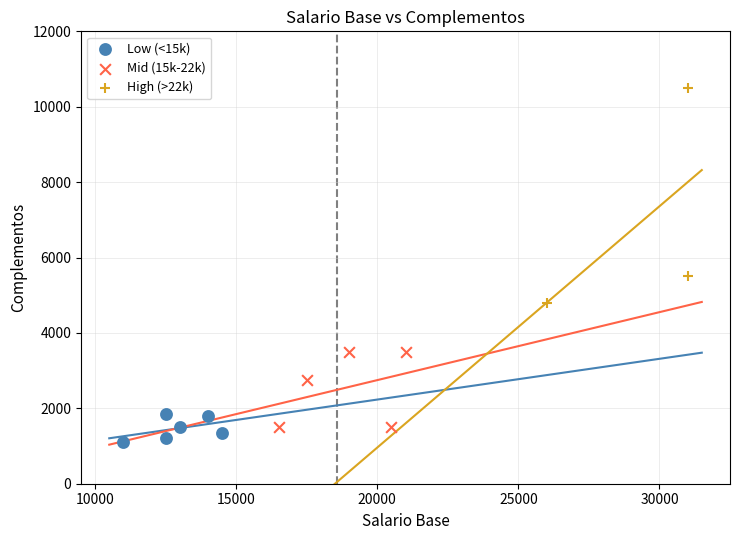

Which series has the largest Y range (max minus min)?

High (>22k)